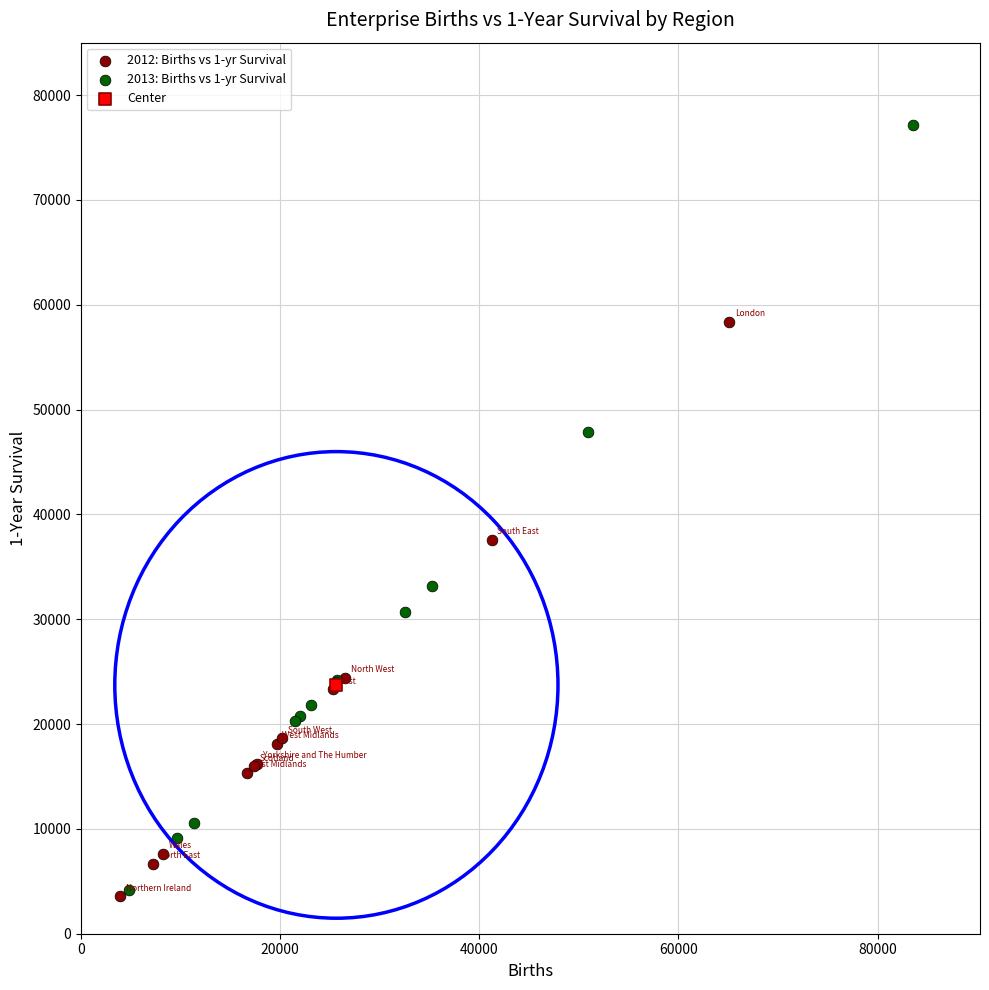

What are all the series names shown in the legend?

2012: Births vs 1-yr Survival, 2013: Births vs 1-yr Survival, Center